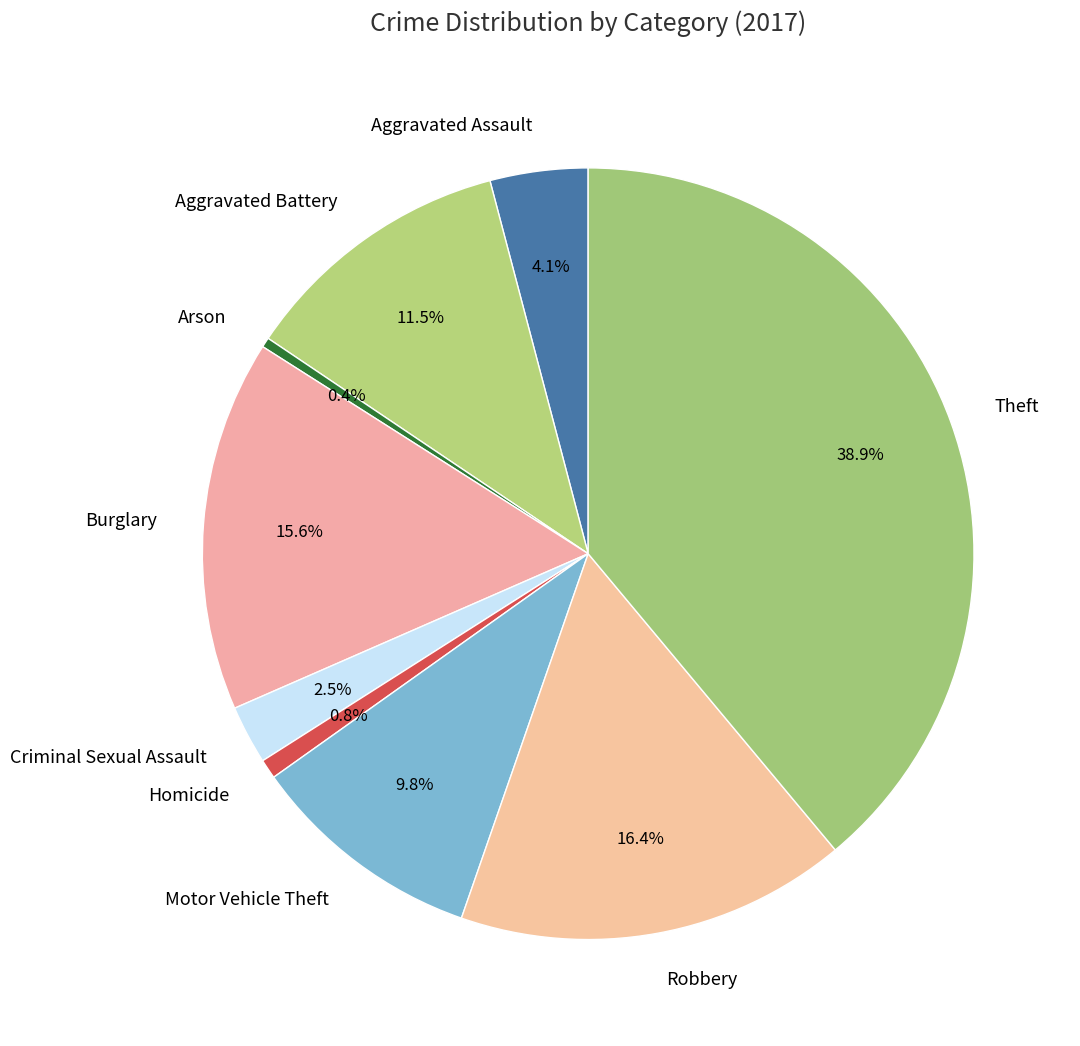

Which slice is the largest?

Theft